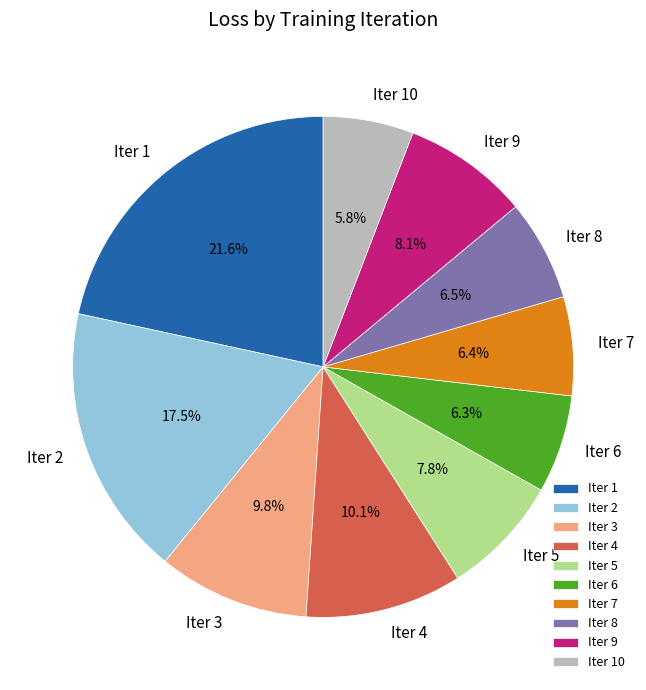

To the nearest percent, what is the difference between the Iter 5 and Iter 10 slice percentages?

2%